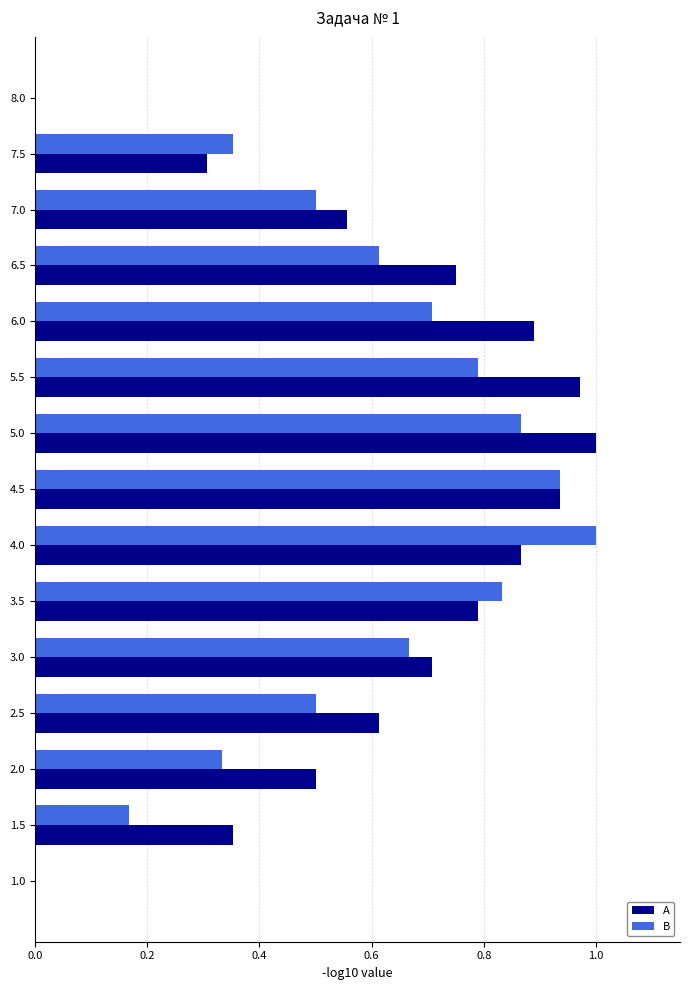

Between 1.0 and 1.5, which series saw the biggest shift?

A